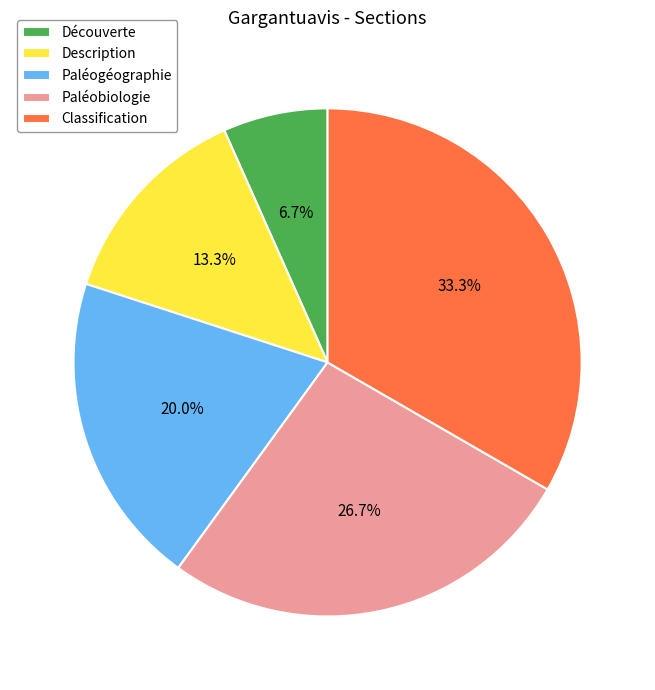

Rank the categories by value from highest to lowest.

Classification, Paléobiologie, Paléogéographie, Description, Découverte